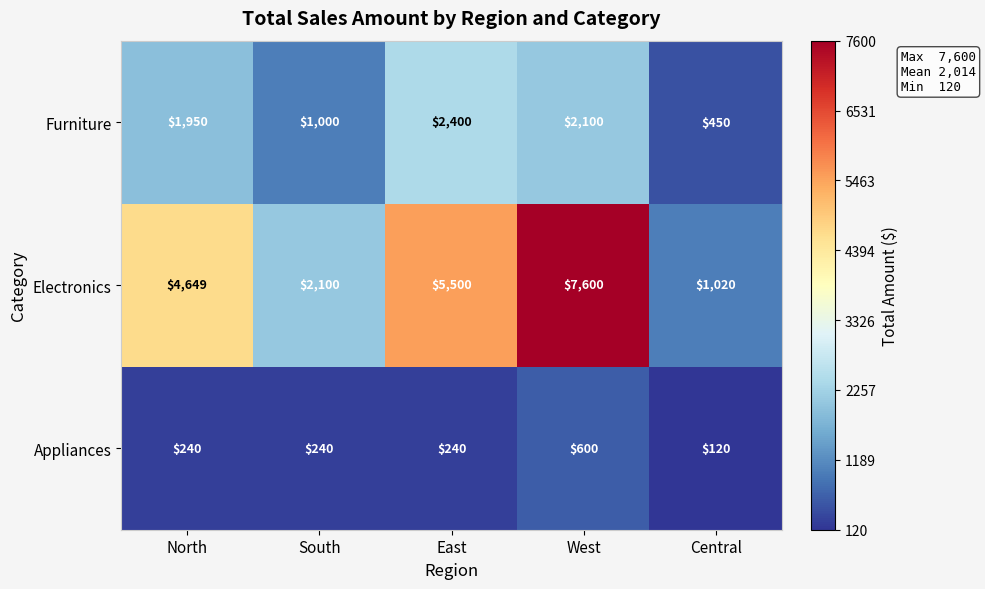

What is the spread (max minus min) of values at West?

7000